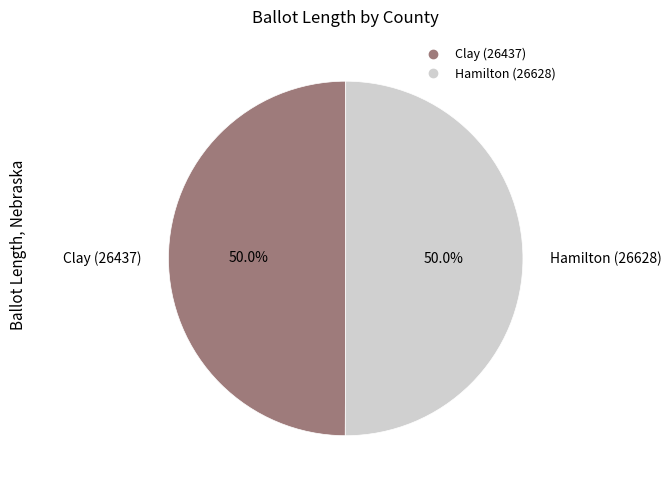

Count the number of slices in the pie.

2